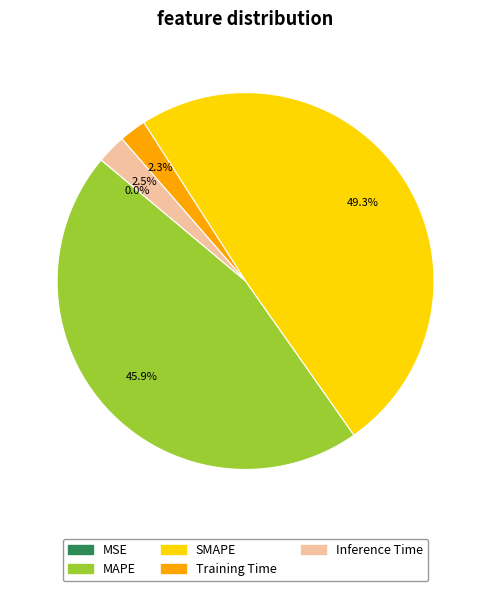

Does any single category account for the majority?

No